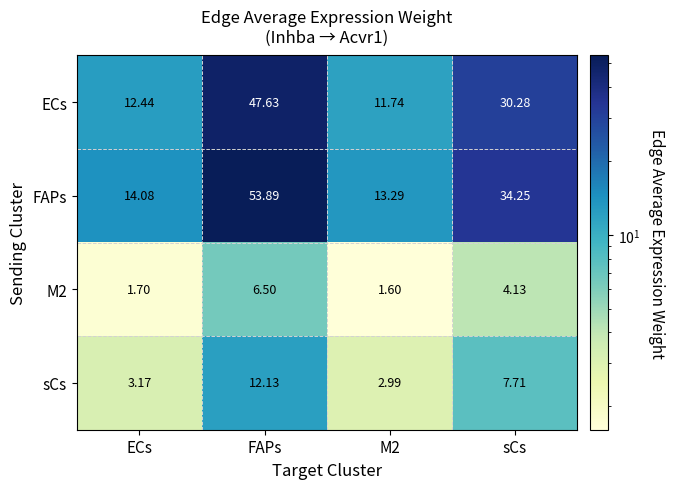

List the series in order of their peak value, lowest first.

M2, sCs, ECs, FAPs